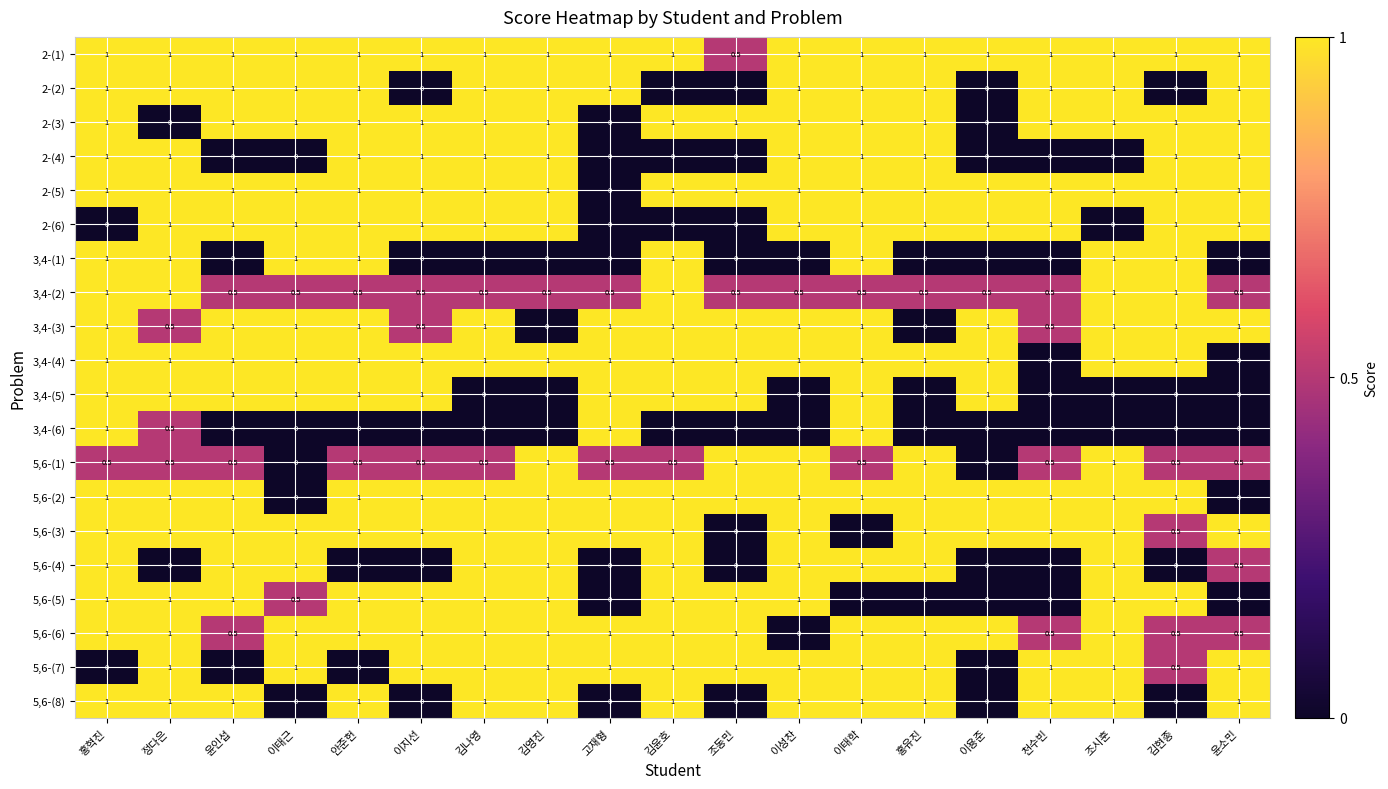

True or false: 2-(5) has a value of 1.0 at 이태학.

True